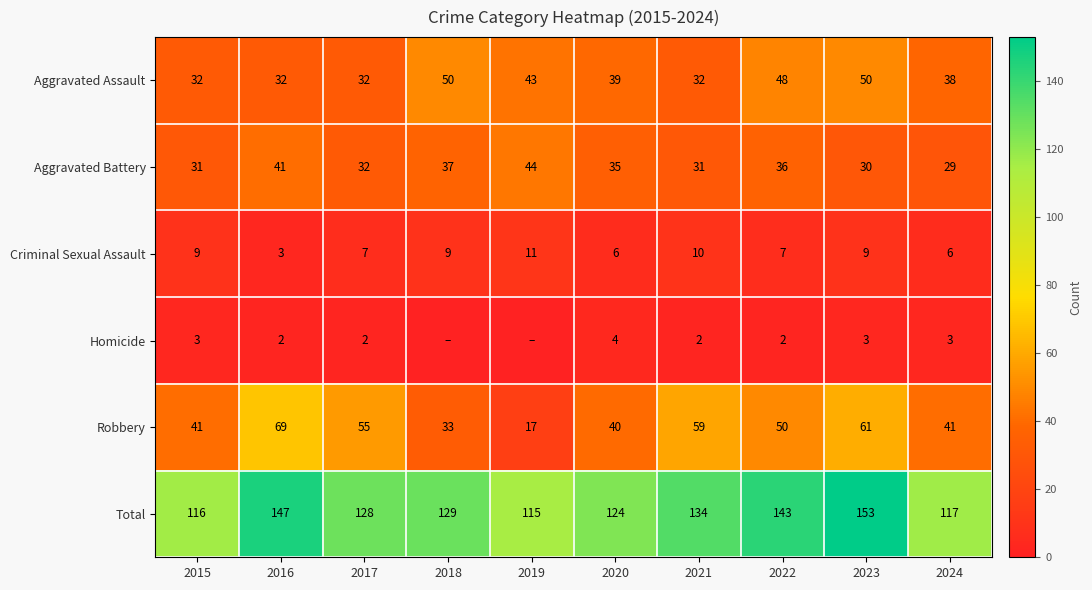

What is the approximate value of Aggravated Assault at 2022, to the nearest 5?

50